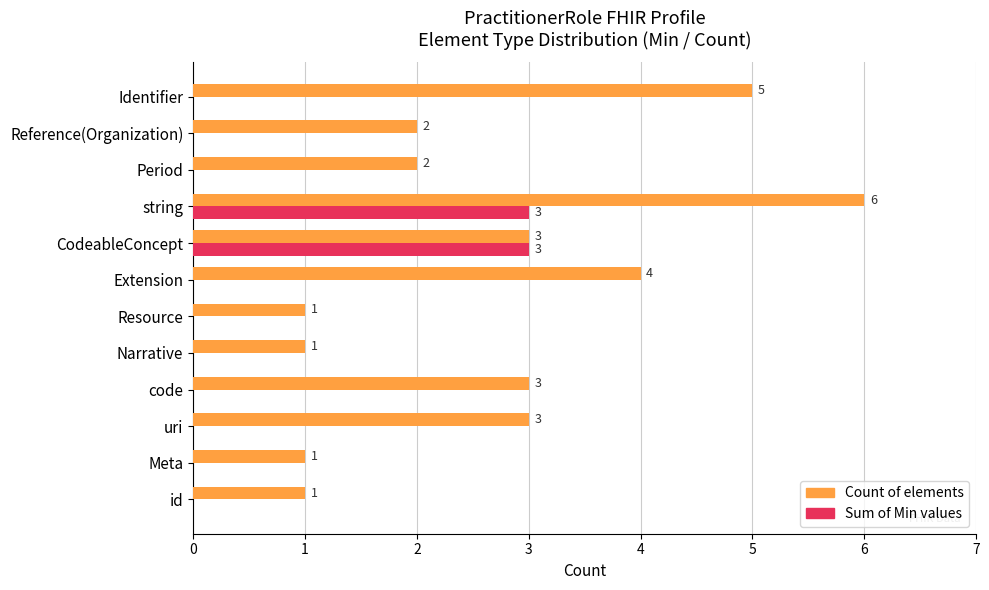

What is the total value across all series at uri?

3